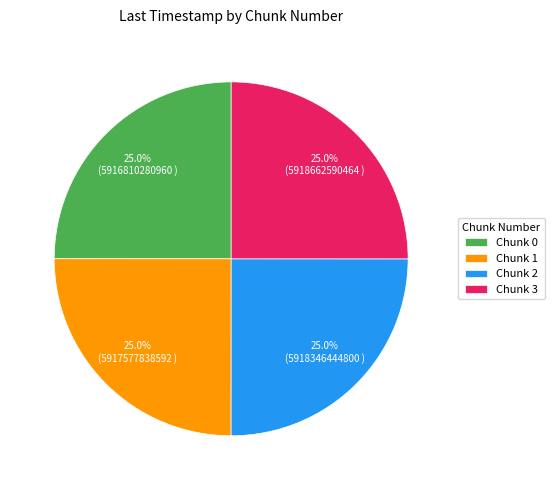

What percentage do Chunk 2 and Chunk 0 together represent?

50.0%